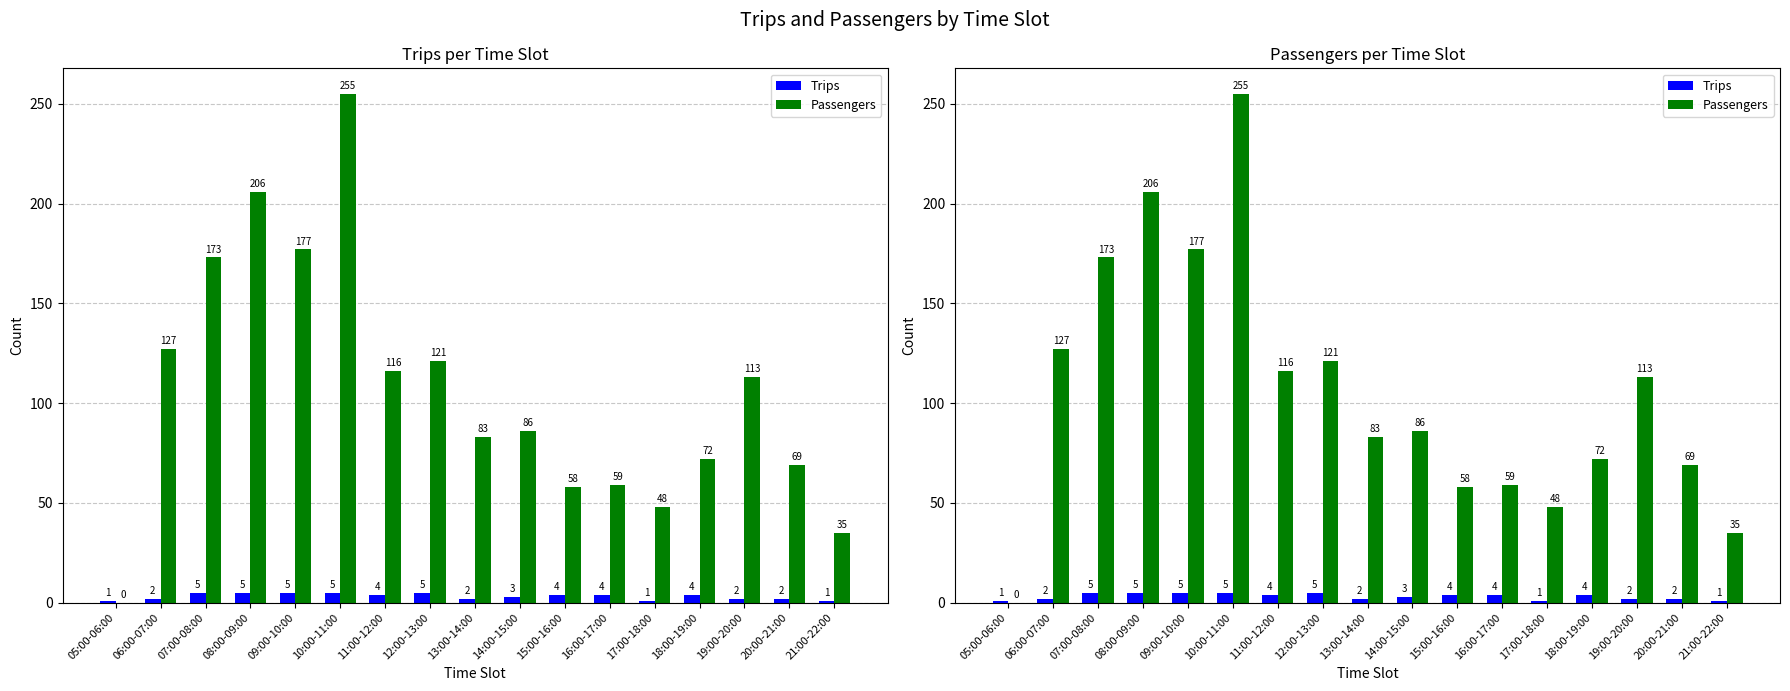

What is the sum of all Passengers values?

1798